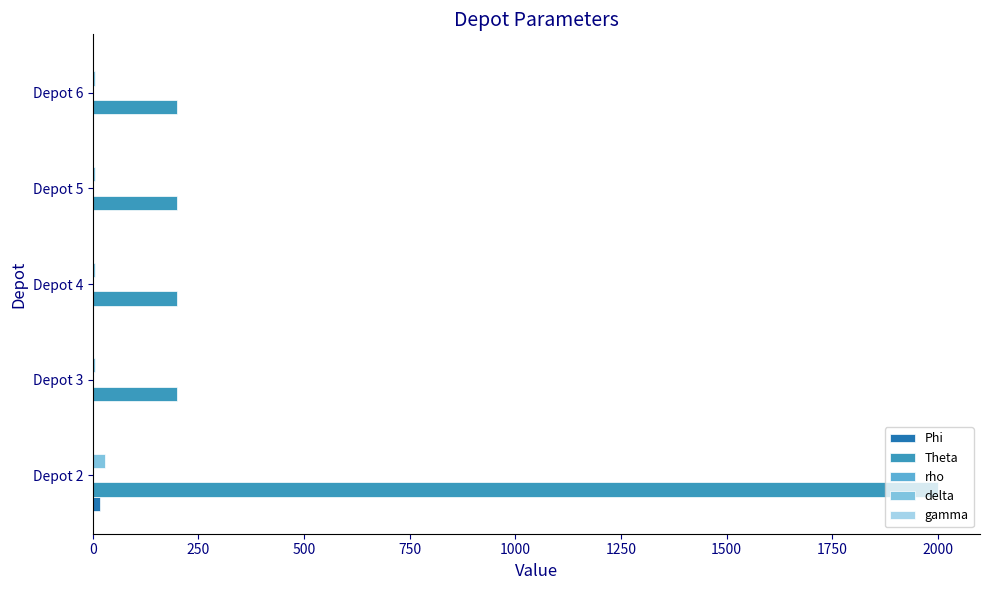

The value of Theta at Depot 2 is 2000.0. True or false?

True